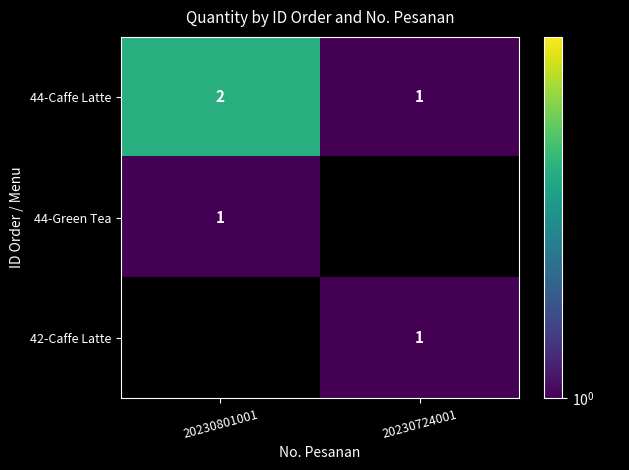

Count the number of categories in the chart.

2